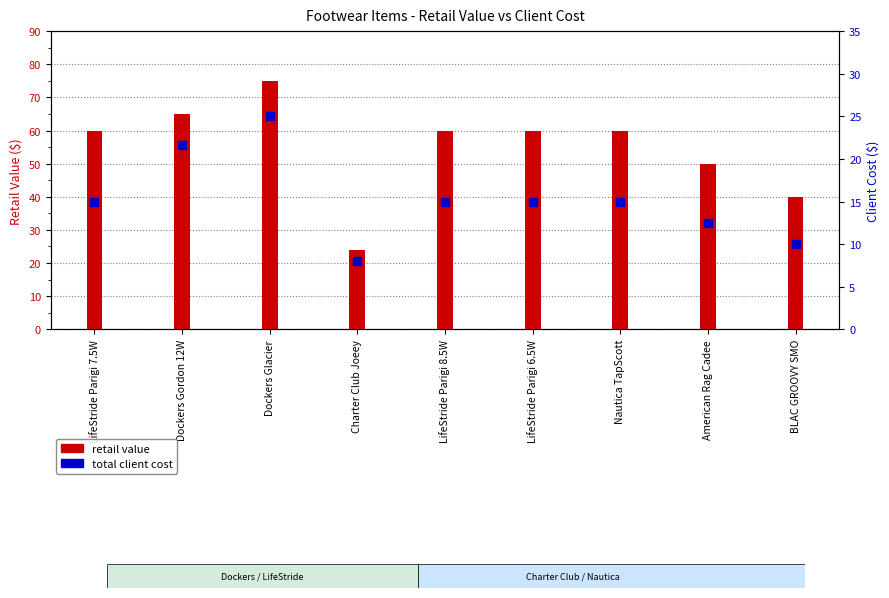

Which series has the largest total across all categories?

retail value